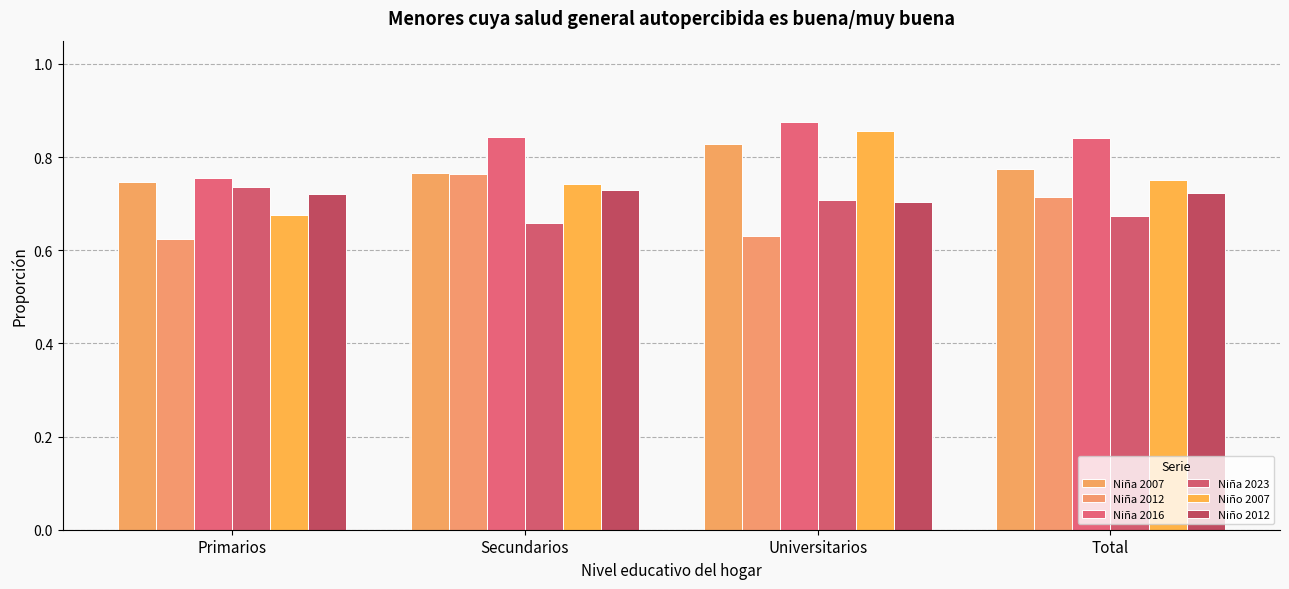

At Secundarios, list the series in order from smallest to largest.

Niña 2023, Niño 2012, Niño 2007, Niña 2012, Niña 2007, Niña 2016